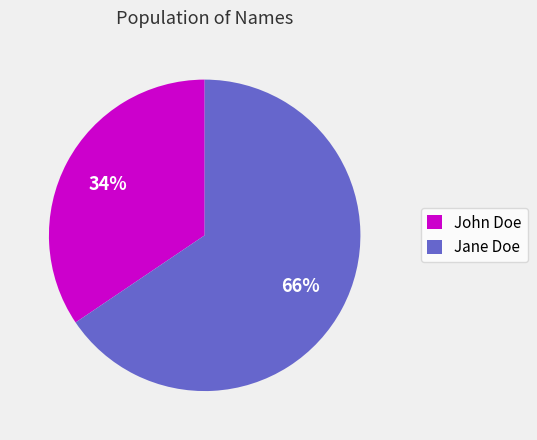

How many segments does this pie chart have?

2